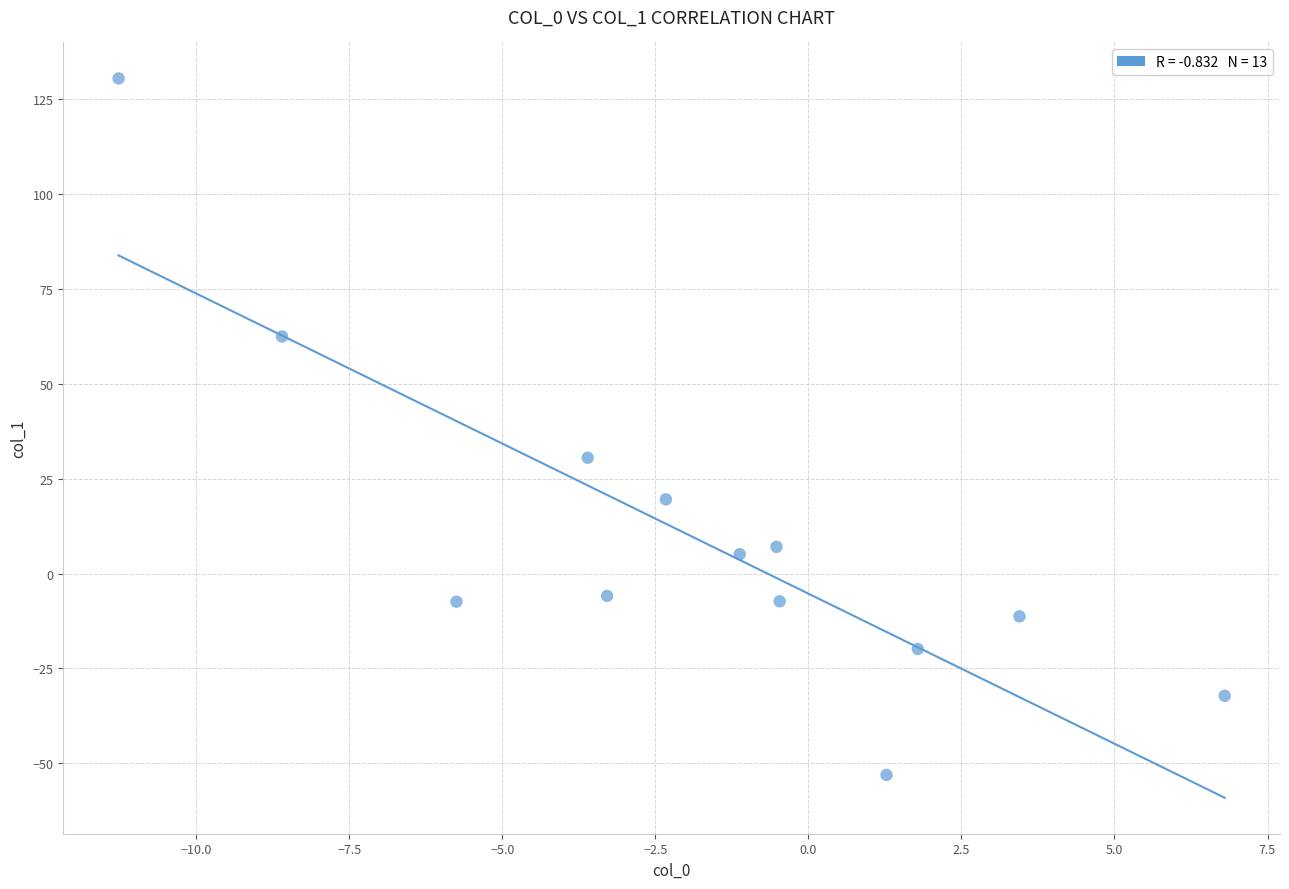

What Y value in the scatter plot is closest to 38?

30.5